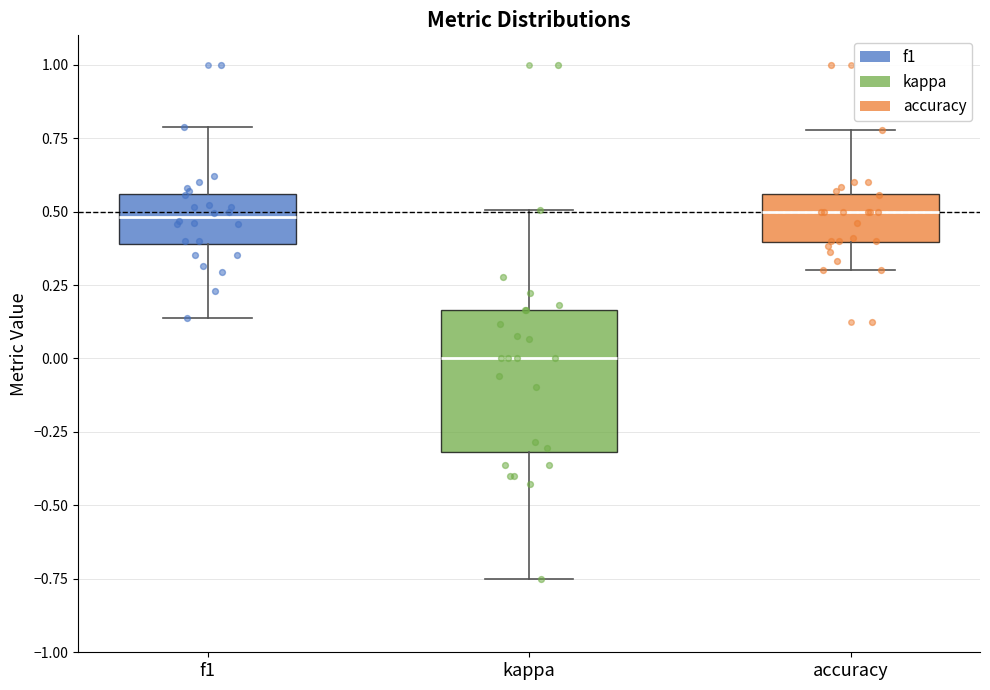

Reading left to right, transcribe this box plot: for each box, give where its median line is, the range the box spans, and where its two whiskers end, as read against the y-axis. The values are not printed on the chart, so give them approximately, as read against the axis.

f1: median 0.50, box 0.40 to 0.55, whiskers 0.15 to 0.80
kappa: median 0.00, box -0.30 to 0.15, whiskers -0.75 to 0.50
accuracy: median 0.50, box 0.40 to 0.55, whiskers 0.30 to 0.80